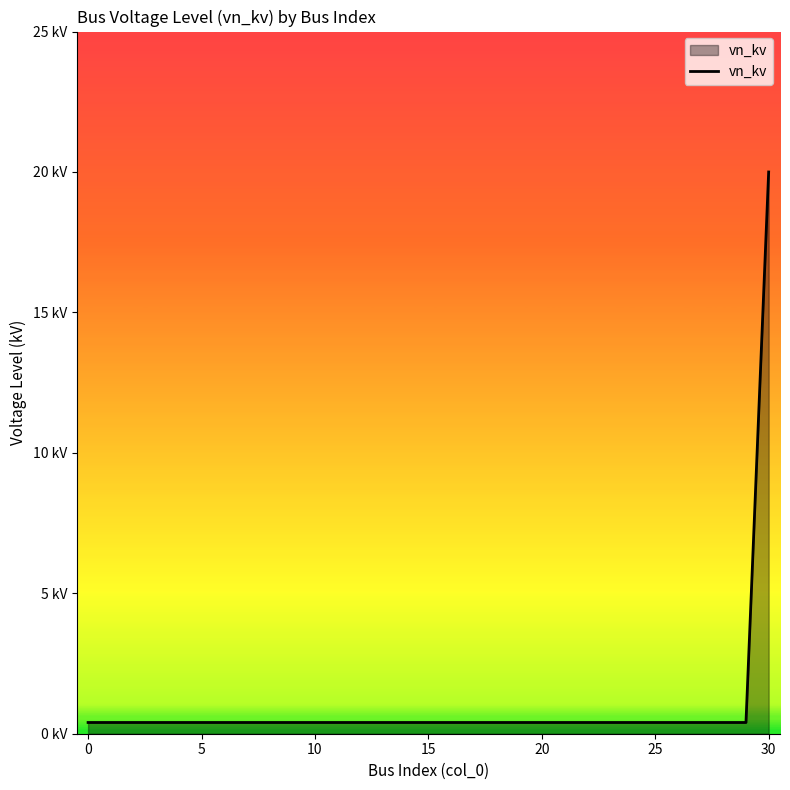

Does the chart have visible grid lines?

No